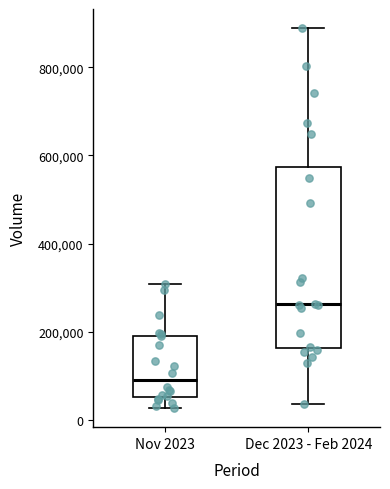

Where is the lower edge of the box for Nov 2023 on the y-axis? The values are not printed on the chart, so give them approximately, as read against the axis.

60000